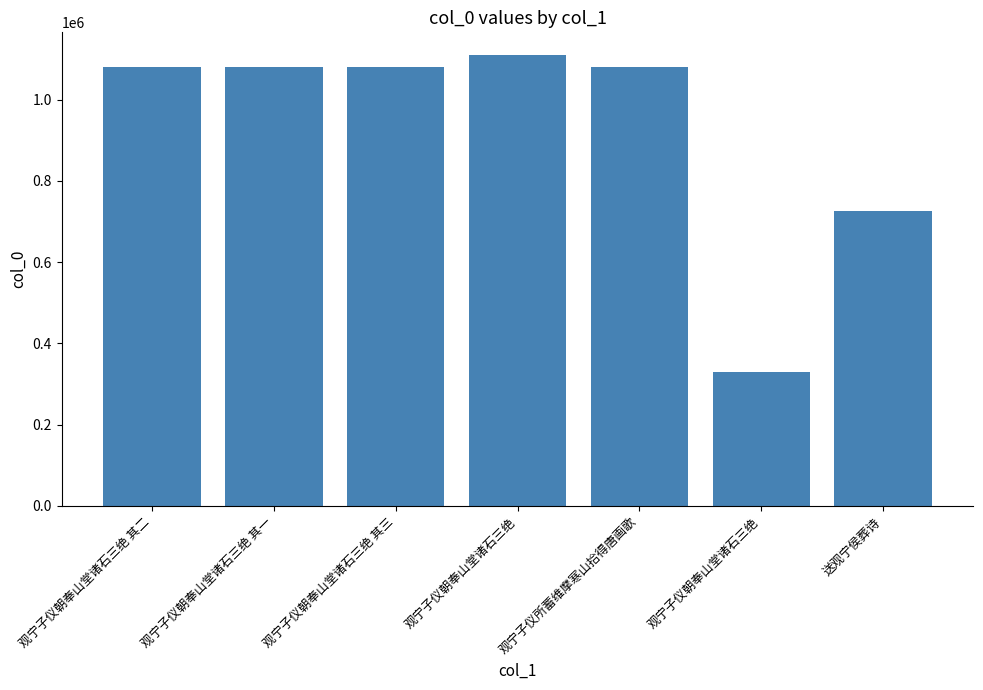

How many bars are there in total?

7